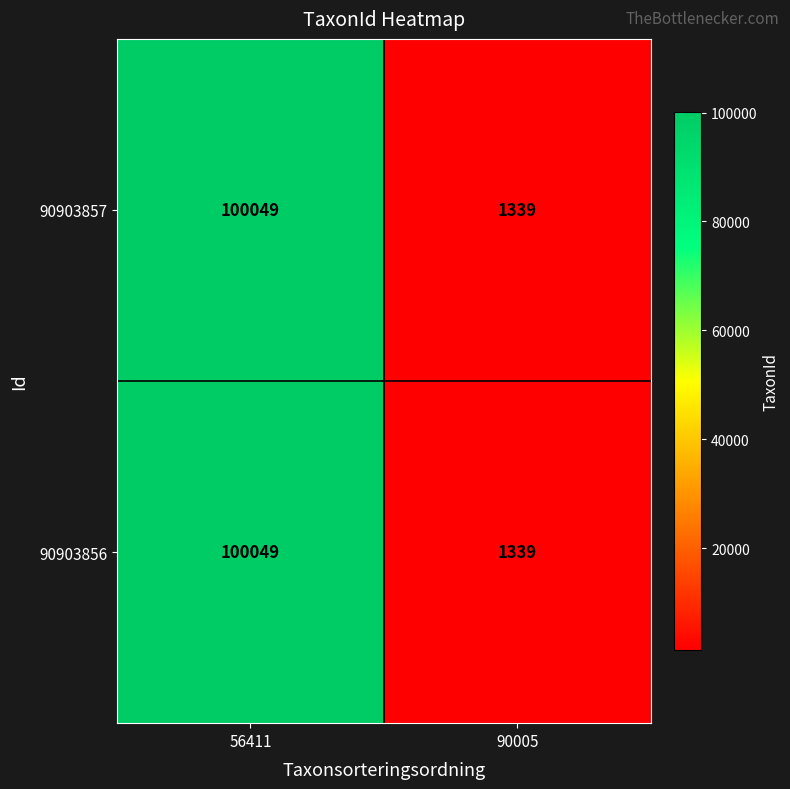

Reading left to right, transcribe all the data shown in this chart.

90903857: 100049	1339
90903856: 100049	1339